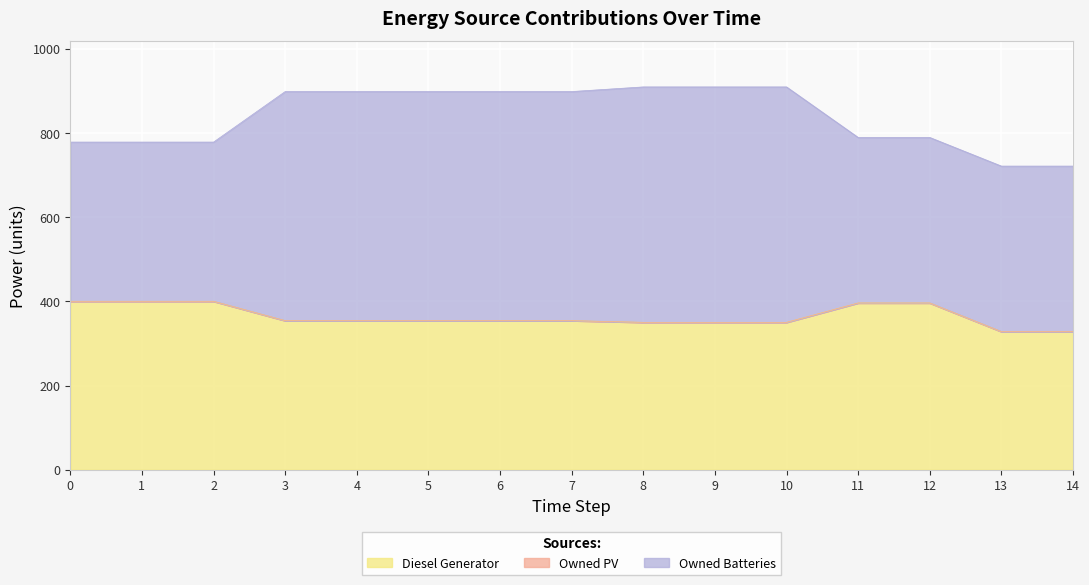

True or false: Owned Batteries has more than 1 points higher than both neighbors.

False